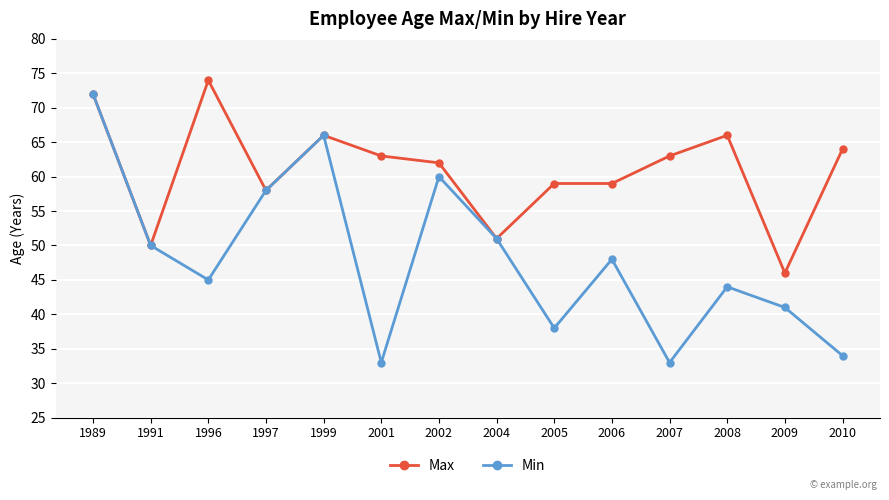

Reading left to right, transcribe all the data shown in this chart.

Max: 1989=72	1991=50	1996=74	1997=58	1999=66	2001=63	2002=62	2004=51	2005=59	2006=59	2007=63	2008=66	2009=46	2010=64
Min: 1989=72	1991=50	1996=45	1997=58	1999=66	2001=33	2002=60	2004=51	2005=38	2006=48	2007=33	2008=44	2009=41	2010=34